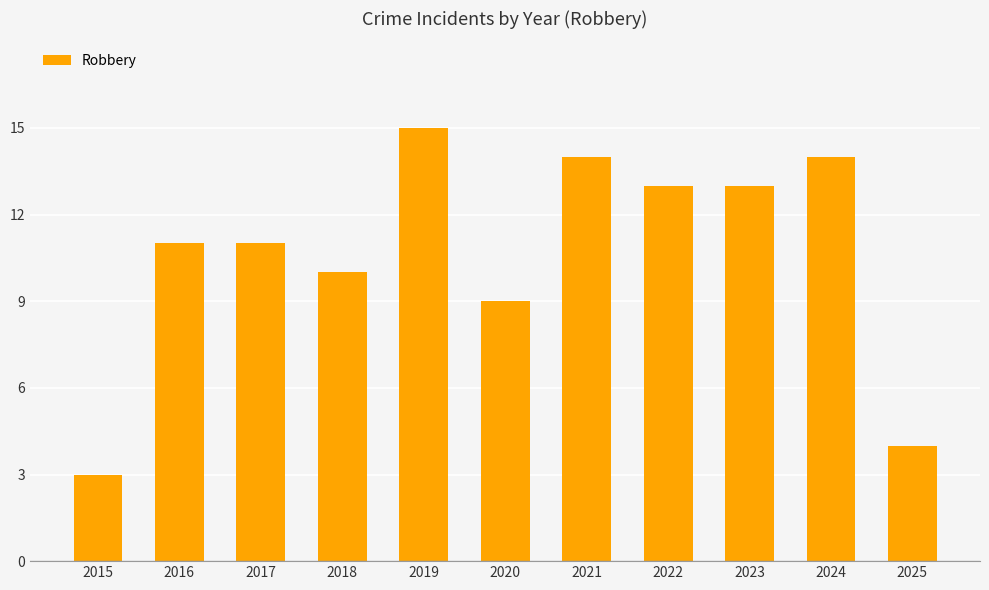

What is the value of the 7th bar from the left?

14